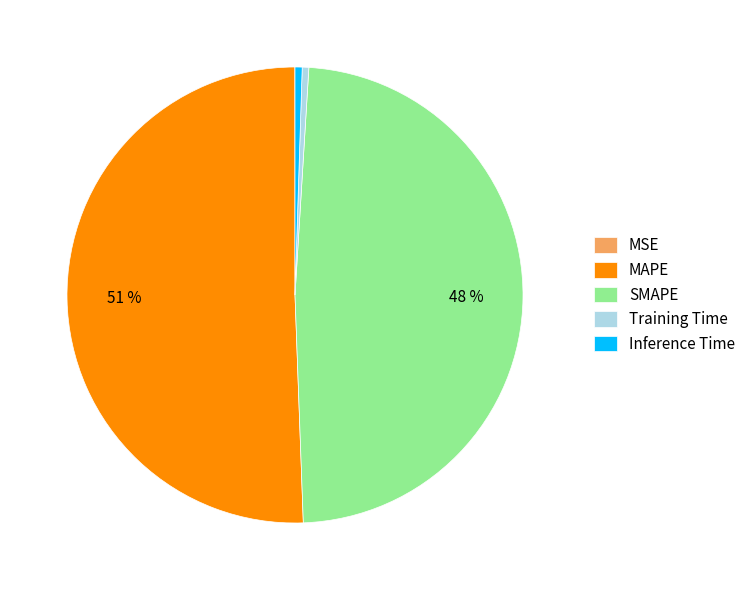

Do Training Time and MAPE together represent more than half of the pie?

Yes